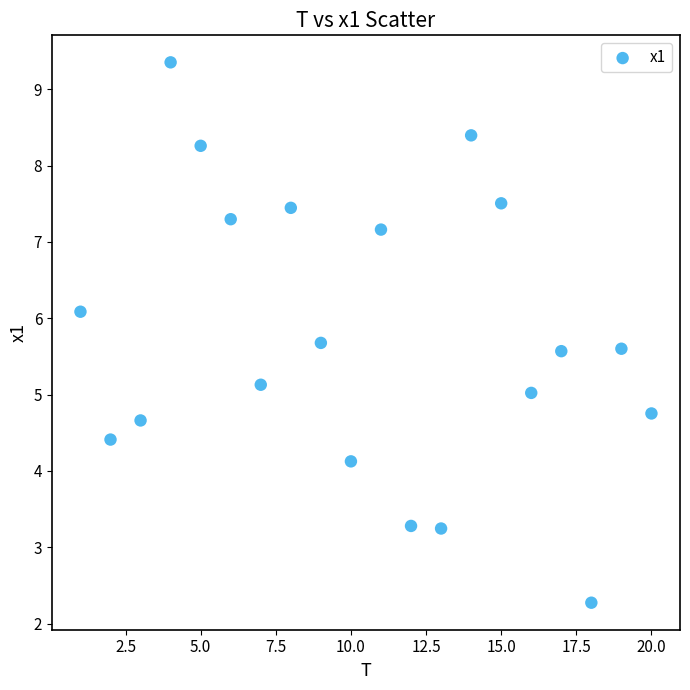

What is the range of Y values (max minus min)?

7.1